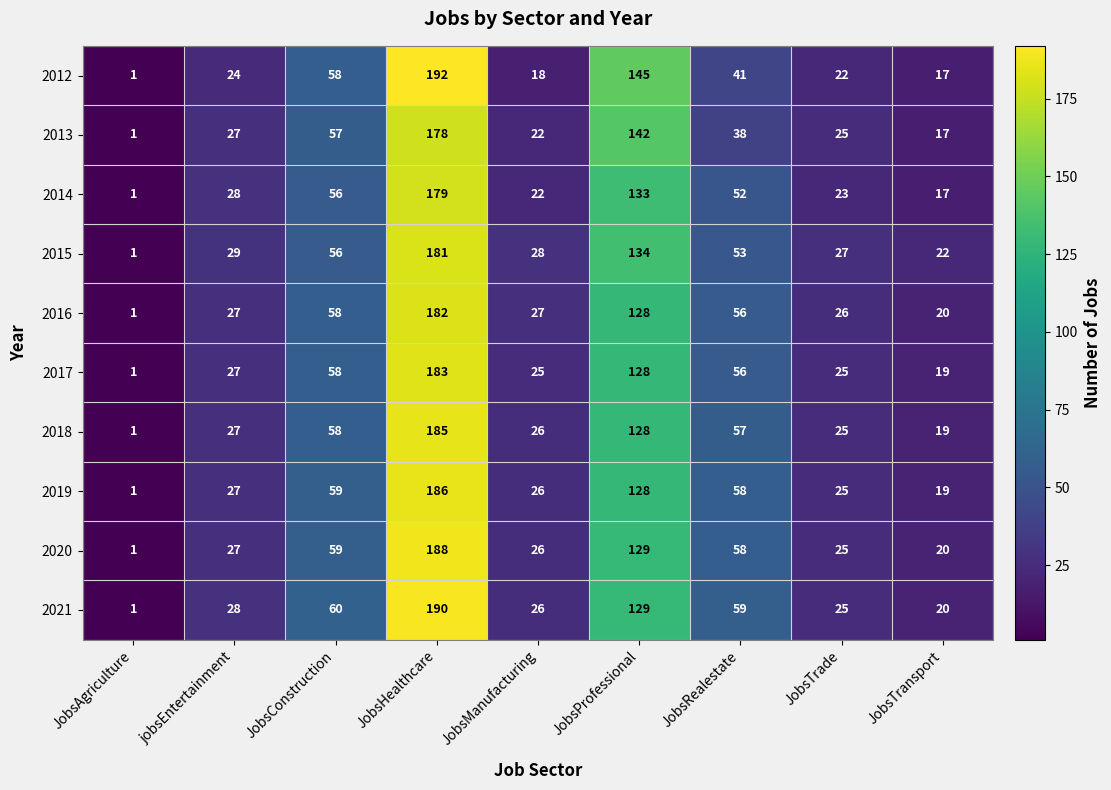

How many data points in 2013 are less than 27?

4